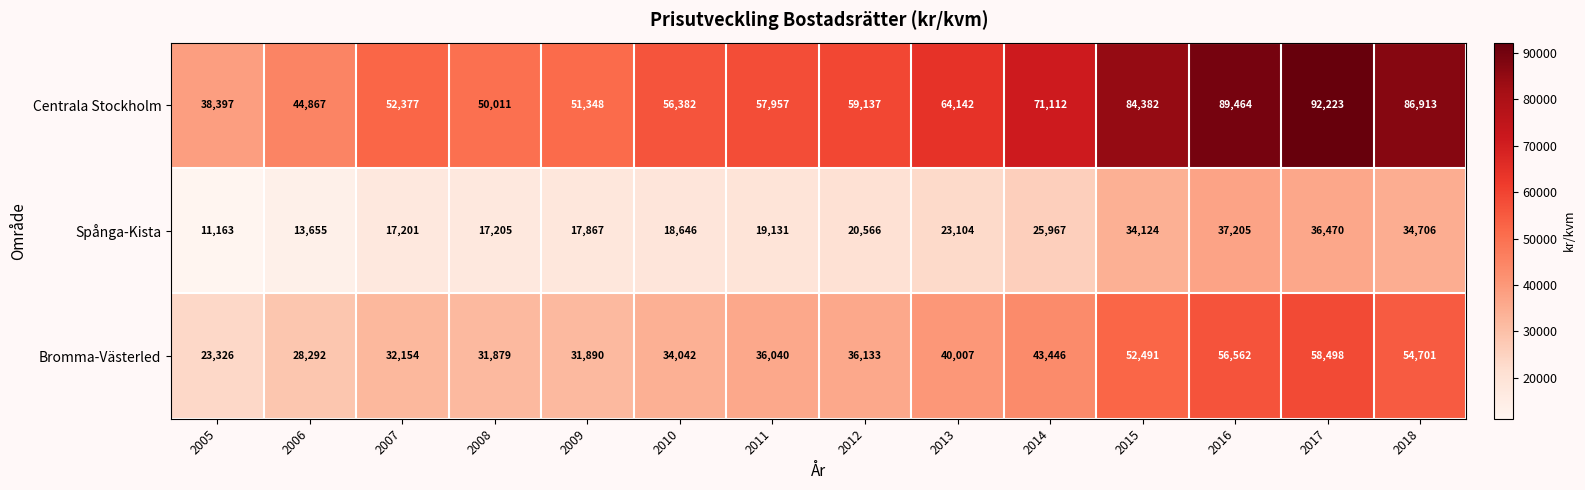

What is the total value across all series at 2006?

86814